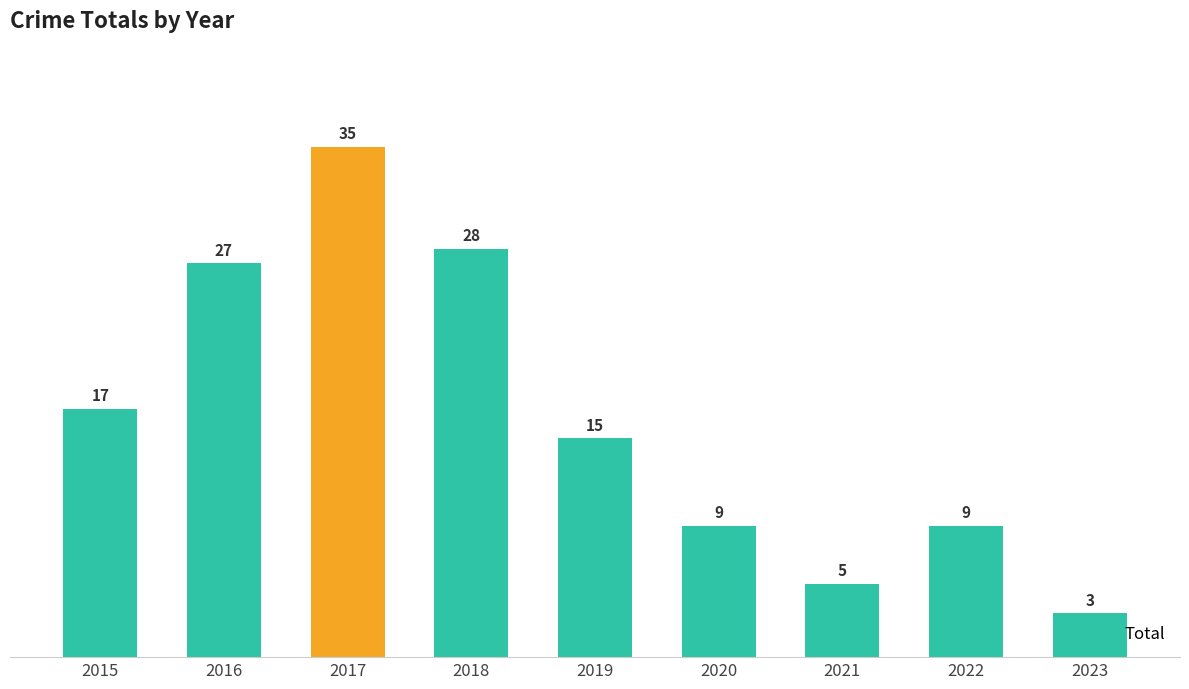

Reading right to left, transcribe all the data shown in this chart.

3	9	5	9	15	28	35	27	17